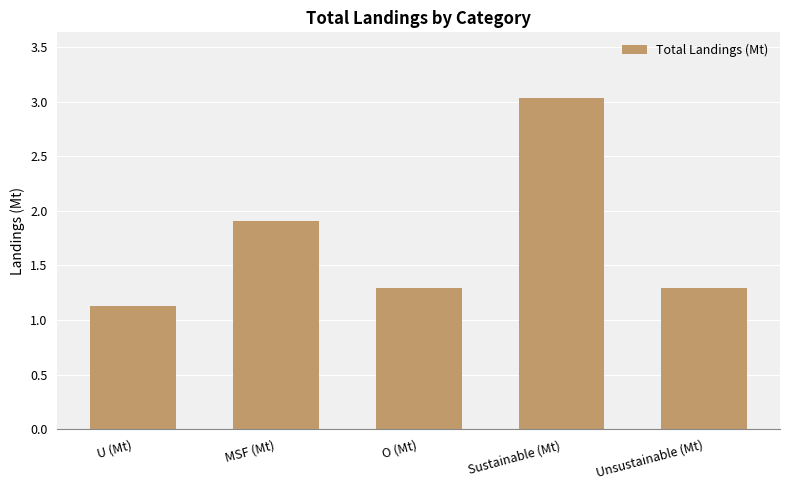

What is the label of the 4th bar from the left?

Sustainable (Mt)